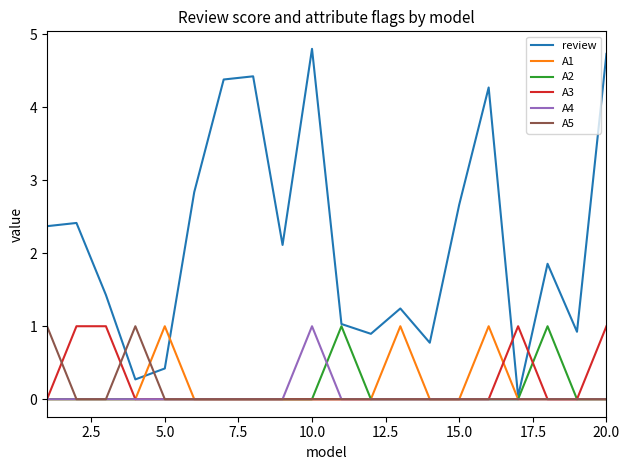

Which series has the widest spread of values?

review